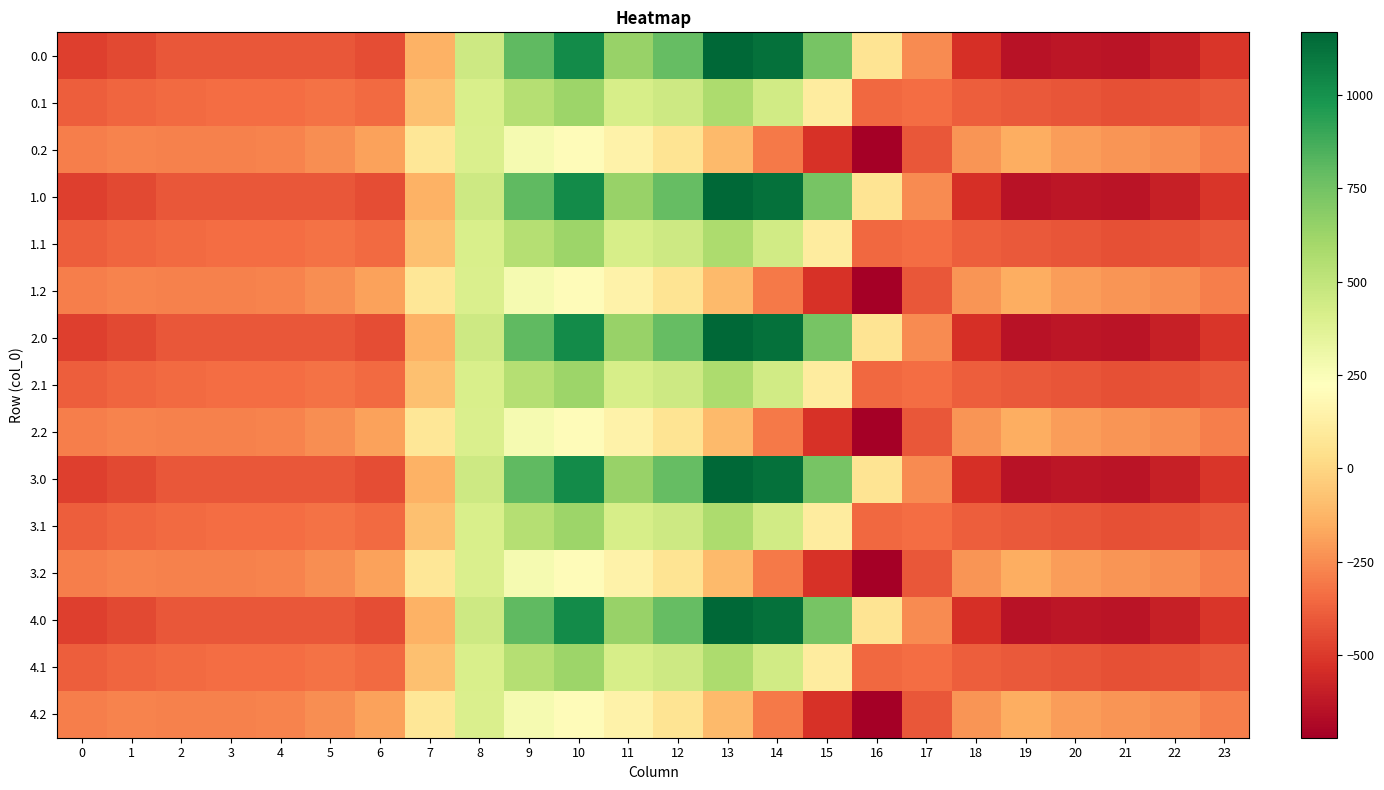

Reading left to right, what are all the values shown in this chart?

0.0: 0=-482.0	1=-449.5	2=-410.3	3=-404.4	4=-404.9	5=-410.8	6=-435.0	7=-136.4	8=454.2	9=804.0	10=1023.2	11=640.9	12=784.4	13=1167.2	14=1128.3	15=739.0	16=67.6	17=-250.3	18=-529.6	19=-644.5	20=-629.9	21=-638.4	22=-592.3	23=-511.3
0.1: 0=-384.6	1=-361.1	2=-347.9	3=-342.7	4=-339.6	5=-329.5	6=-345.2	7=-81.6	8=412.6	9=542.1	10=628.1	11=415.4	12=456.1	13=574.0	14=438.6	15=111.1	16=-353.7	17=-340.1	18=-388.5	19=-399.7	20=-414.5	21=-432.4	22=-419.9	23=-399.4
0.2: 0=-287.1	1=-272.7	2=-285.5	3=-281.0	4=-274.4	5=-248.1	6=-187.1	7=77.9	8=407.2	9=271.1	10=202.5	11=149.1	12=65.2	13=-104.4	14=-301.9	15=-522.2	16=-721.2	17=-409.5	18=-223.1	19=-151.1	20=-199.2	21=-226.4	22=-247.4	23=-287.5
1.0: 0=-482.0	1=-449.5	2=-410.3	3=-404.4	4=-404.9	5=-410.8	6=-435.0	7=-136.4	8=454.2	9=804.0	10=1023.2	11=640.9	12=784.4	13=1167.2	14=1128.3	15=739.0	16=67.6	17=-250.3	18=-529.6	19=-644.5	20=-629.9	21=-638.4	22=-592.3	23=-511.3
1.1: 0=-384.6	1=-361.1	2=-347.9	3=-342.7	4=-339.6	5=-329.5	6=-345.2	7=-81.6	8=412.6	9=542.1	10=628.1	11=415.4	12=456.1	13=574.0	14=438.6	15=111.1	16=-353.7	17=-340.1	18=-388.5	19=-399.7	20=-414.5	21=-432.4	22=-419.9	23=-399.4
1.2: 0=-287.1	1=-272.7	2=-285.5	3=-281.0	4=-274.4	5=-248.1	6=-187.1	7=77.9	8=407.2	9=271.1	10=202.5	11=149.1	12=65.2	13=-104.4	14=-301.9	15=-522.2	16=-721.2	17=-409.5	18=-223.1	19=-151.1	20=-199.2	21=-226.4	22=-247.4	23=-287.5
2.0: 0=-482.0	1=-449.5	2=-410.3	3=-404.4	4=-404.9	5=-410.8	6=-435.0	7=-136.4	8=454.2	9=804.0	10=1023.2	11=640.9	12=784.4	13=1167.2	14=1128.3	15=739.0	16=67.6	17=-250.3	18=-529.6	19=-644.5	20=-629.9	21=-638.4	22=-592.3	23=-511.3
2.1: 0=-384.6	1=-361.1	2=-347.9	3=-342.7	4=-339.6	5=-329.5	6=-345.2	7=-81.6	8=412.6	9=542.1	10=628.1	11=415.4	12=456.1	13=574.0	14=438.6	15=111.1	16=-353.7	17=-340.1	18=-388.5	19=-399.7	20=-414.5	21=-432.4	22=-419.9	23=-399.4
2.2: 0=-287.1	1=-272.7	2=-285.5	3=-281.0	4=-274.4	5=-248.1	6=-187.1	7=77.9	8=407.2	9=271.1	10=202.5	11=149.1	12=65.2	13=-104.4	14=-301.9	15=-522.2	16=-721.2	17=-409.5	18=-223.1	19=-151.1	20=-199.2	21=-226.4	22=-247.4	23=-287.5
3.0: 0=-482.0	1=-449.5	2=-410.3	3=-404.4	4=-404.9	5=-410.8	6=-435.0	7=-136.4	8=454.2	9=804.0	10=1023.2	11=640.9	12=784.4	13=1167.2	14=1128.3	15=739.0	16=67.6	17=-250.3	18=-529.6	19=-644.5	20=-629.9	21=-638.4	22=-592.3	23=-511.3
3.1: 0=-384.6	1=-361.1	2=-347.9	3=-342.7	4=-339.6	5=-329.5	6=-345.2	7=-81.6	8=412.6	9=542.1	10=628.1	11=415.4	12=456.1	13=574.0	14=438.6	15=111.1	16=-353.7	17=-340.1	18=-388.5	19=-399.7	20=-414.5	21=-432.4	22=-419.9	23=-399.4
3.2: 0=-287.1	1=-272.7	2=-285.5	3=-281.0	4=-274.4	5=-248.1	6=-187.1	7=77.9	8=407.2	9=271.1	10=202.5	11=149.1	12=65.2	13=-104.4	14=-301.9	15=-522.2	16=-721.2	17=-409.5	18=-223.1	19=-151.1	20=-199.2	21=-226.4	22=-247.4	23=-287.5
4.0: 0=-482.0	1=-449.5	2=-410.3	3=-404.4	4=-404.9	5=-410.8	6=-435.0	7=-136.4	8=454.2	9=804.0	10=1023.2	11=640.9	12=784.4	13=1167.2	14=1128.3	15=739.0	16=67.6	17=-250.3	18=-529.6	19=-644.5	20=-629.9	21=-638.4	22=-592.3	23=-511.3
4.1: 0=-384.6	1=-361.1	2=-347.9	3=-342.7	4=-339.6	5=-329.5	6=-345.2	7=-81.6	8=412.6	9=542.1	10=628.1	11=415.4	12=456.1	13=574.0	14=438.6	15=111.1	16=-353.7	17=-340.1	18=-388.5	19=-399.7	20=-414.5	21=-432.4	22=-419.9	23=-399.4
4.2: 0=-287.1	1=-272.7	2=-285.5	3=-281.0	4=-274.4	5=-248.1	6=-187.1	7=77.9	8=407.2	9=271.1	10=202.5	11=149.1	12=65.2	13=-104.4	14=-301.9	15=-522.2	16=-721.2	17=-409.5	18=-223.1	19=-151.1	20=-199.2	21=-226.4	22=-247.4	23=-287.5